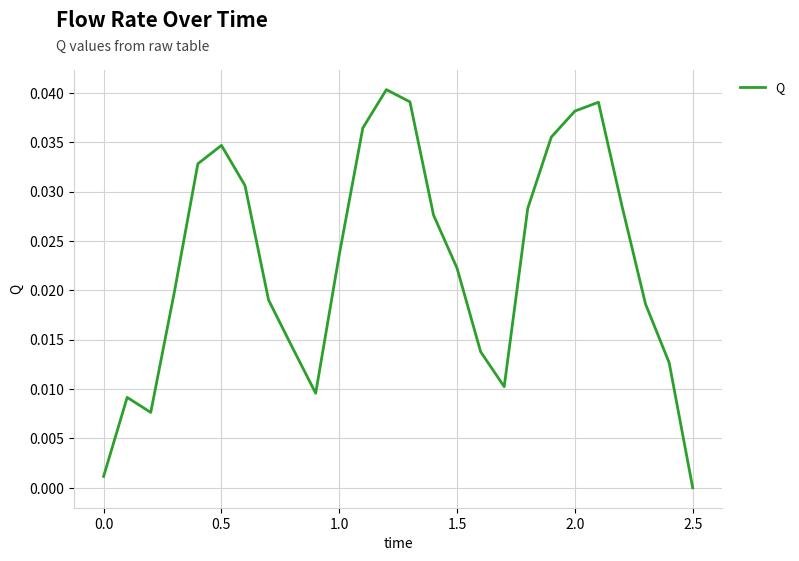

How many points are lower than both their immediate neighbors (excluding endpoints)?

3